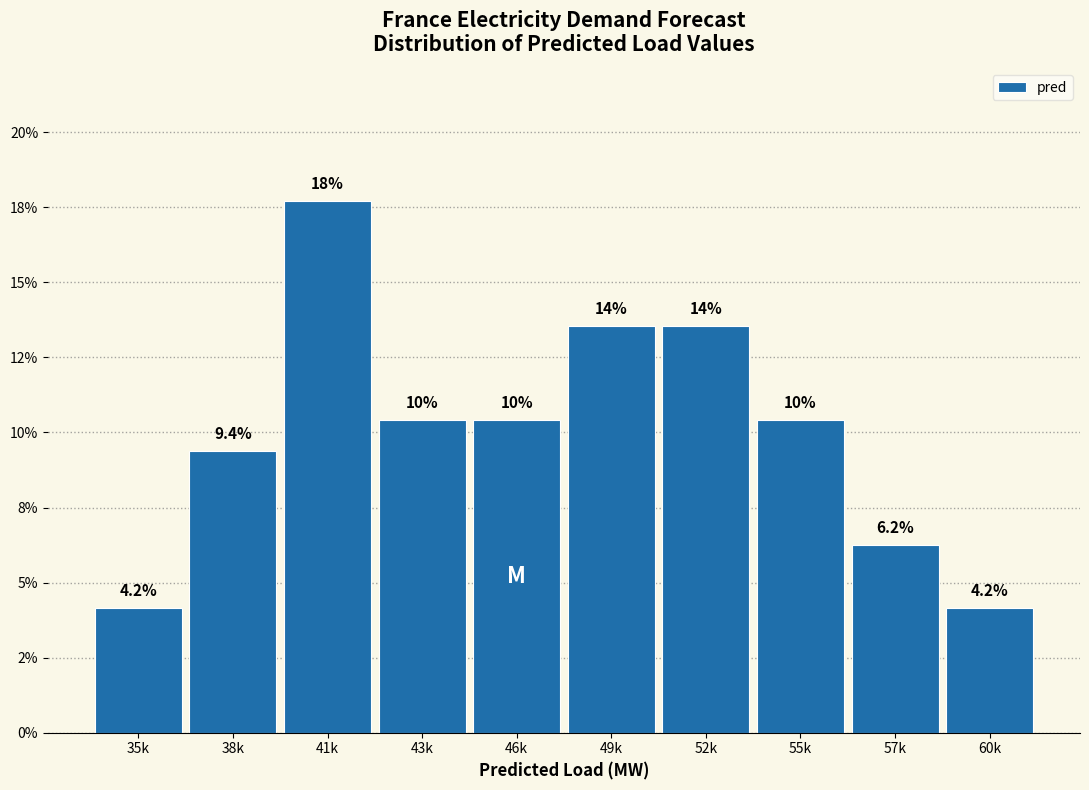

Are the bars horizontal?

No